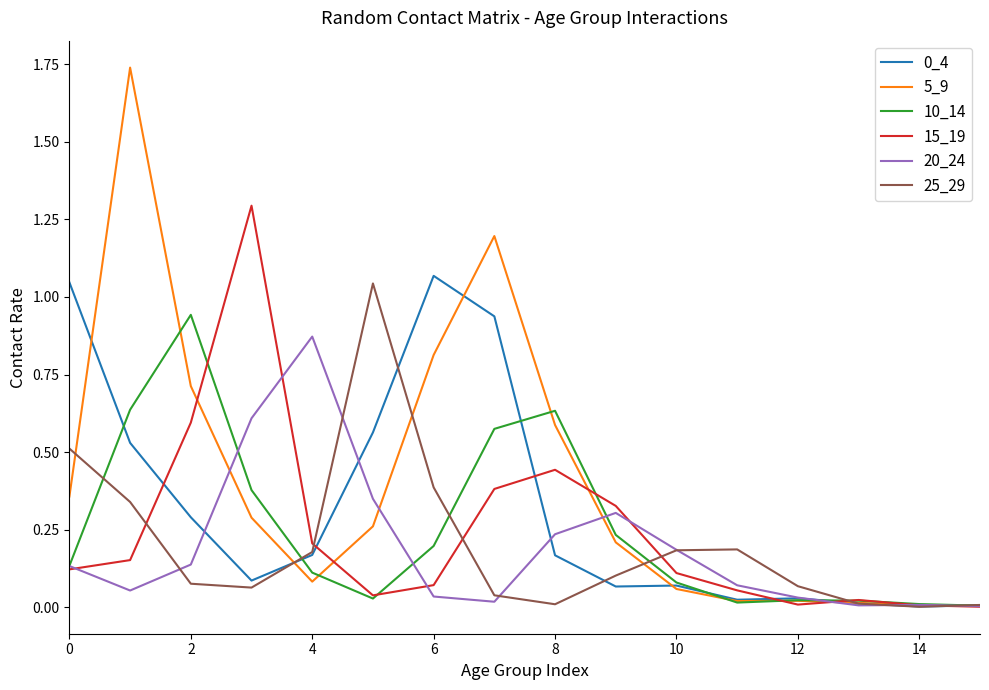

Which series has the largest total across all categories?

5_9